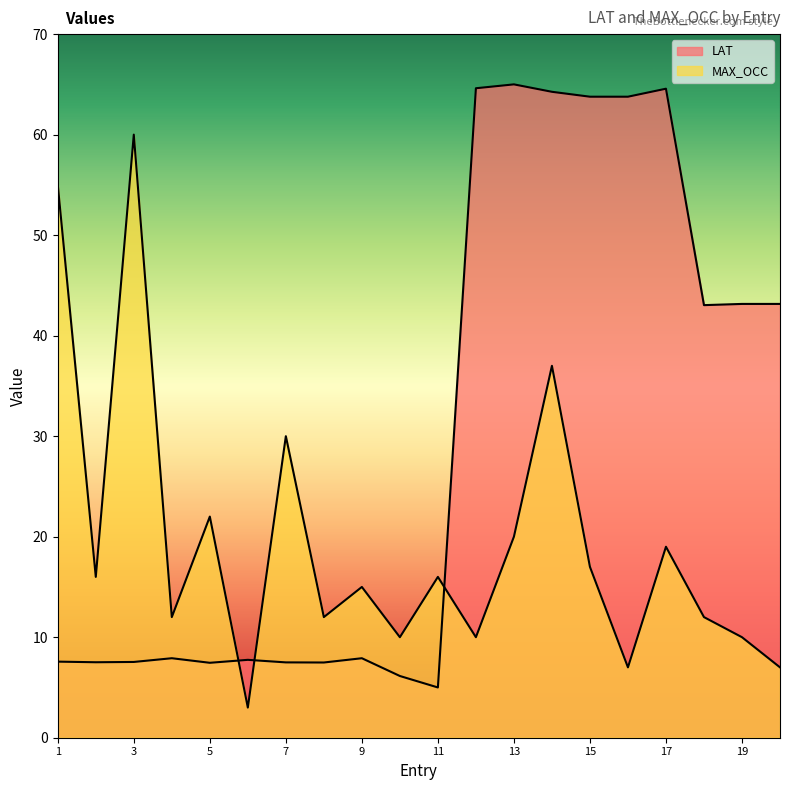

Reading right to left, what are all the values shown in this chart?

LAT: 43.2	43.2	43.0	64.6	63.8	63.8	64.3	65.0	64.6	5.0	6.1	7.9	7.5	7.5	7.7	7.5	7.9	7.5	7.5	7.6
MAX_OCC: 7.0	10.0	12.0	19.0	7.0	17.0	37.0	20.0	10.0	16.0	10.0	15.0	12.0	30.0	3.0	22.0	12.0	60.0	16.0	55.0